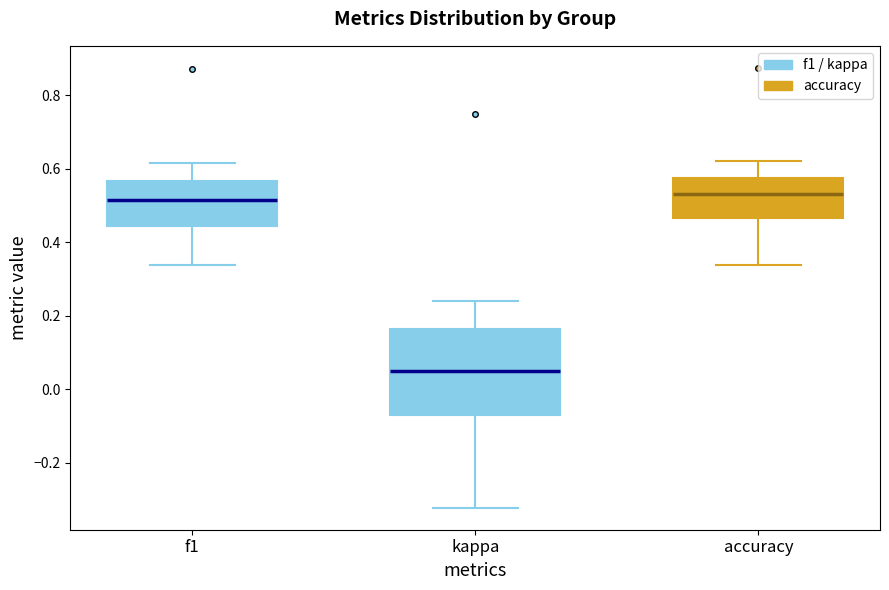

Which box has the lowest median line?

kappa